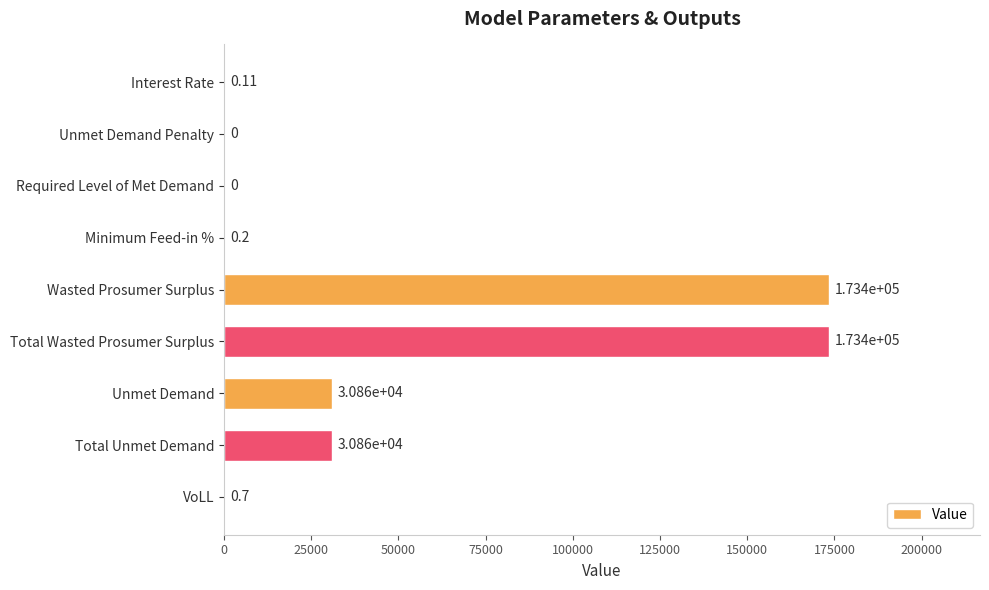

What is the maximum value shown in the chart?

173398.7